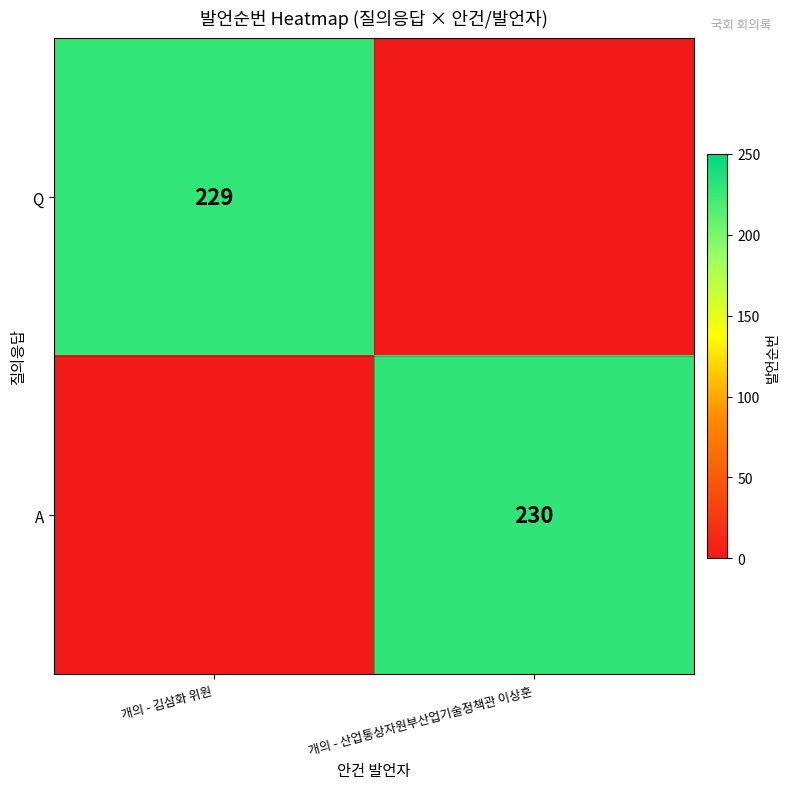

Is the value of A at 개의 - 산업통상자원부산업기술정책관 이상훈 greater than the value of Q at 개의 - 김삼화 위원?

Yes